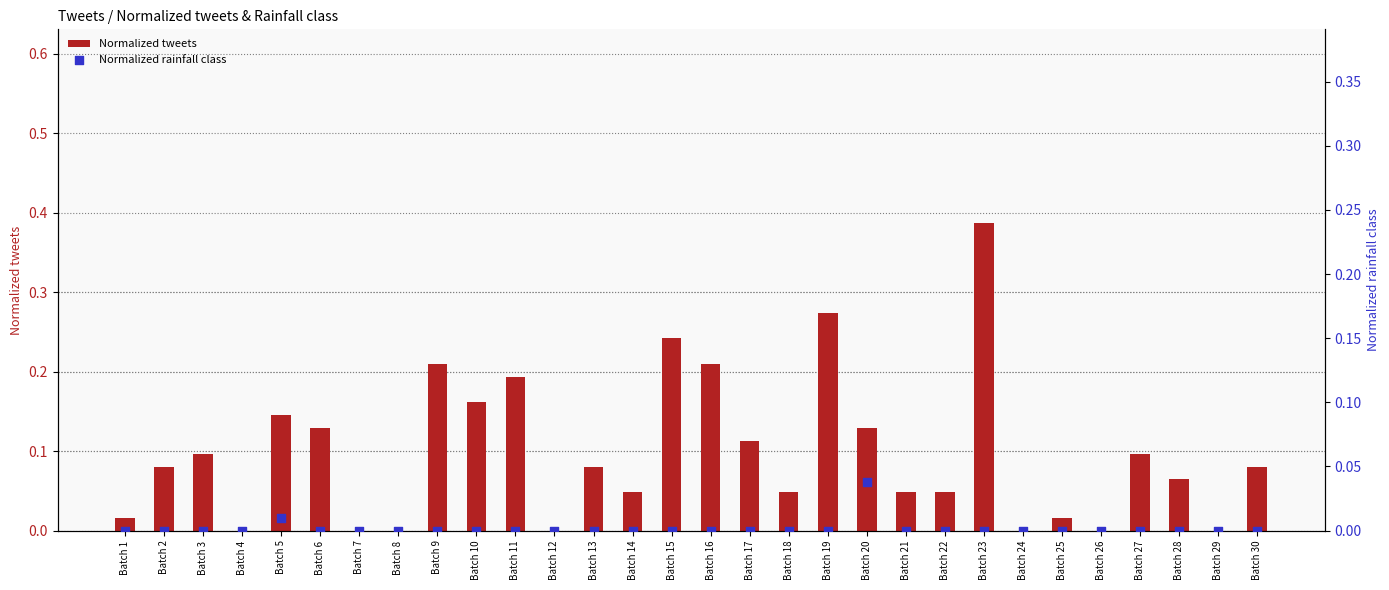

At how many categories does at least one series exceed 0?

23